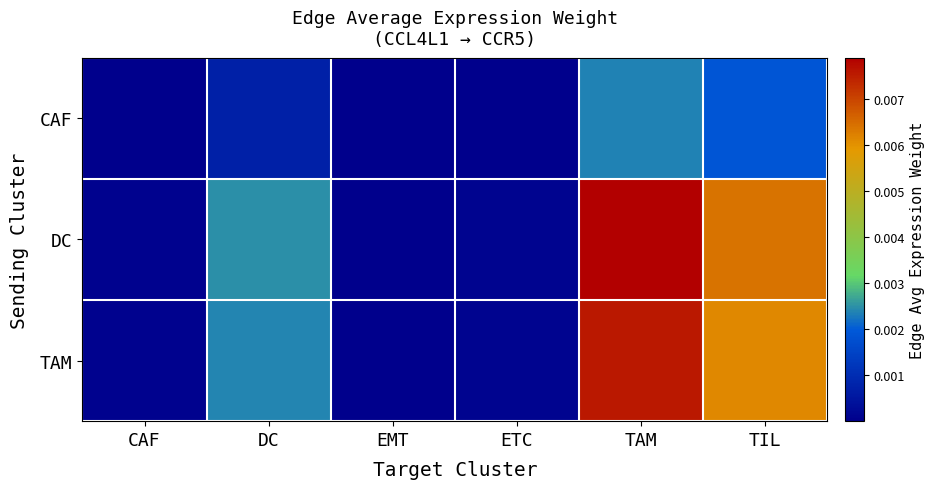

Rank the series by their maximum value, from lowest to highest.

CAF, TAM, DC